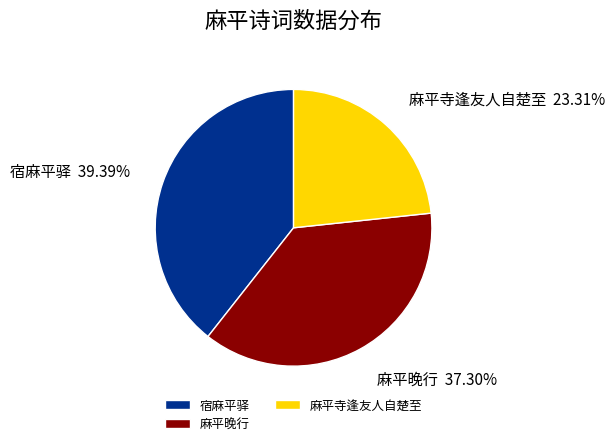

Count the number of slices in the pie.

3